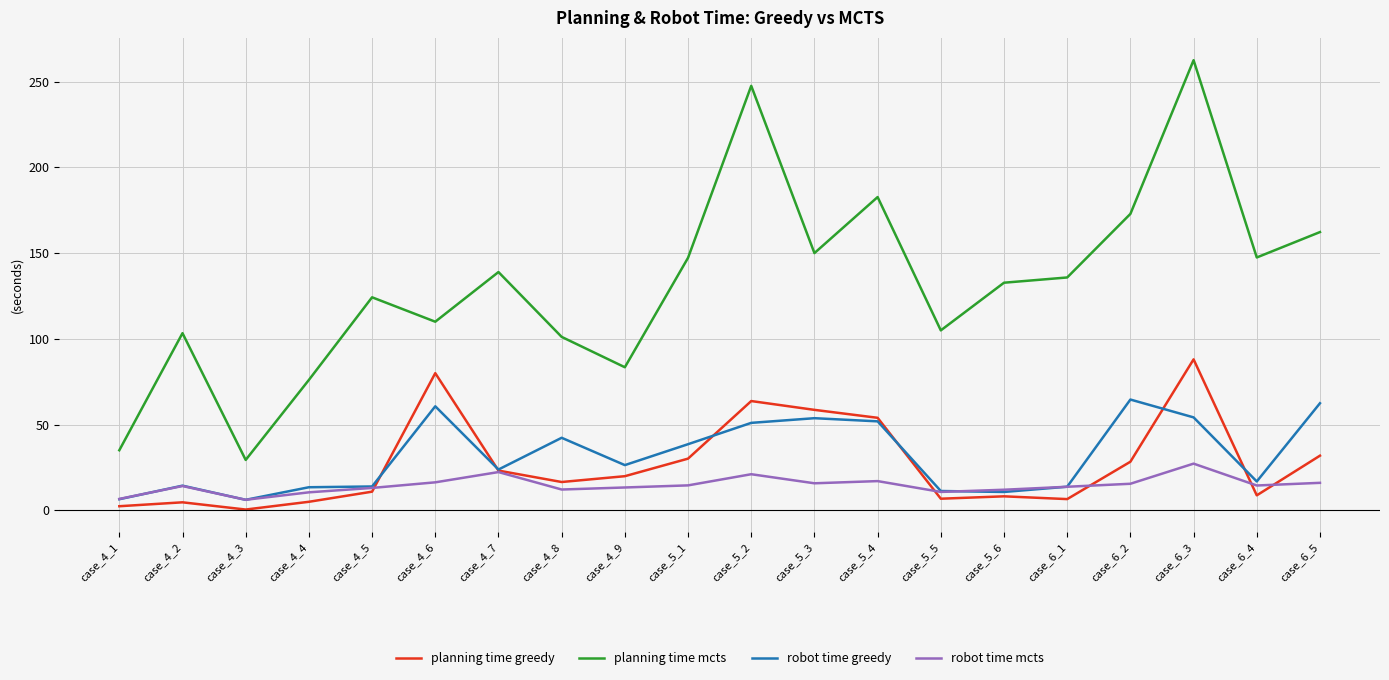

What is the greatest value displayed?

262.5